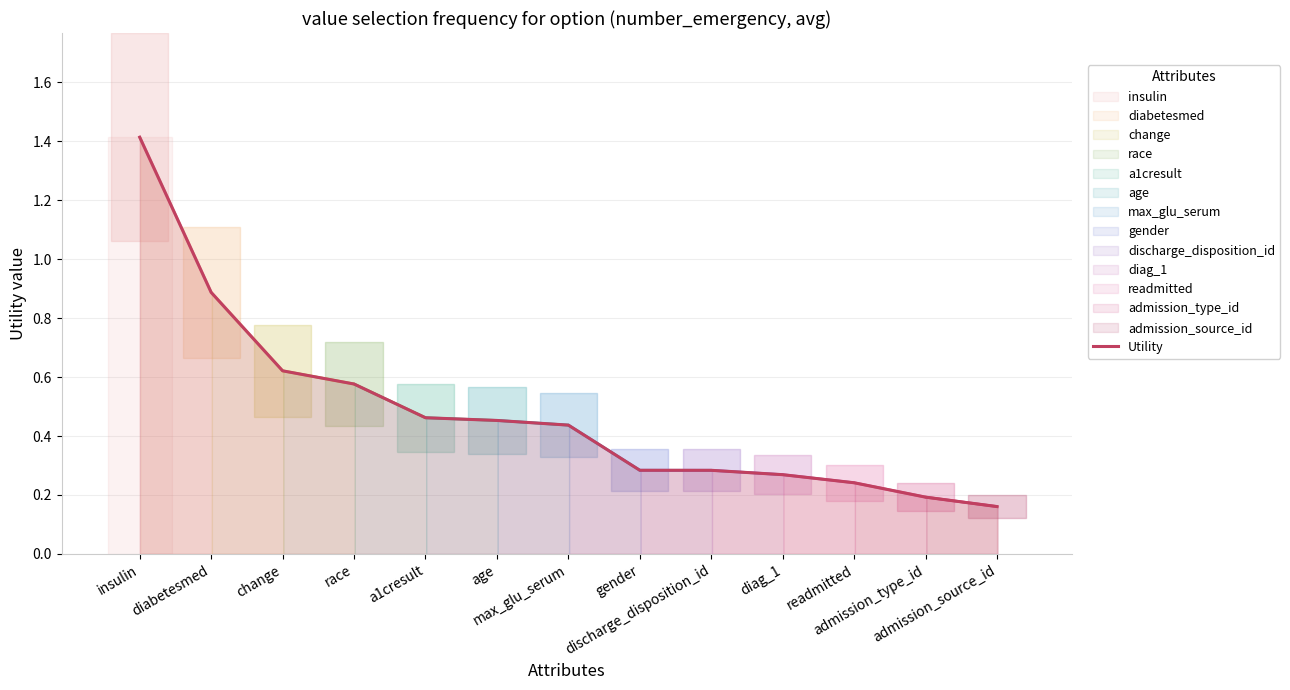

Reading left to right, what are all the values shown in this chart?

1.4	0.9	0.6	0.6	0.5	0.5	0.4	0.3	0.3	0.3	0.2	0.2	0.2